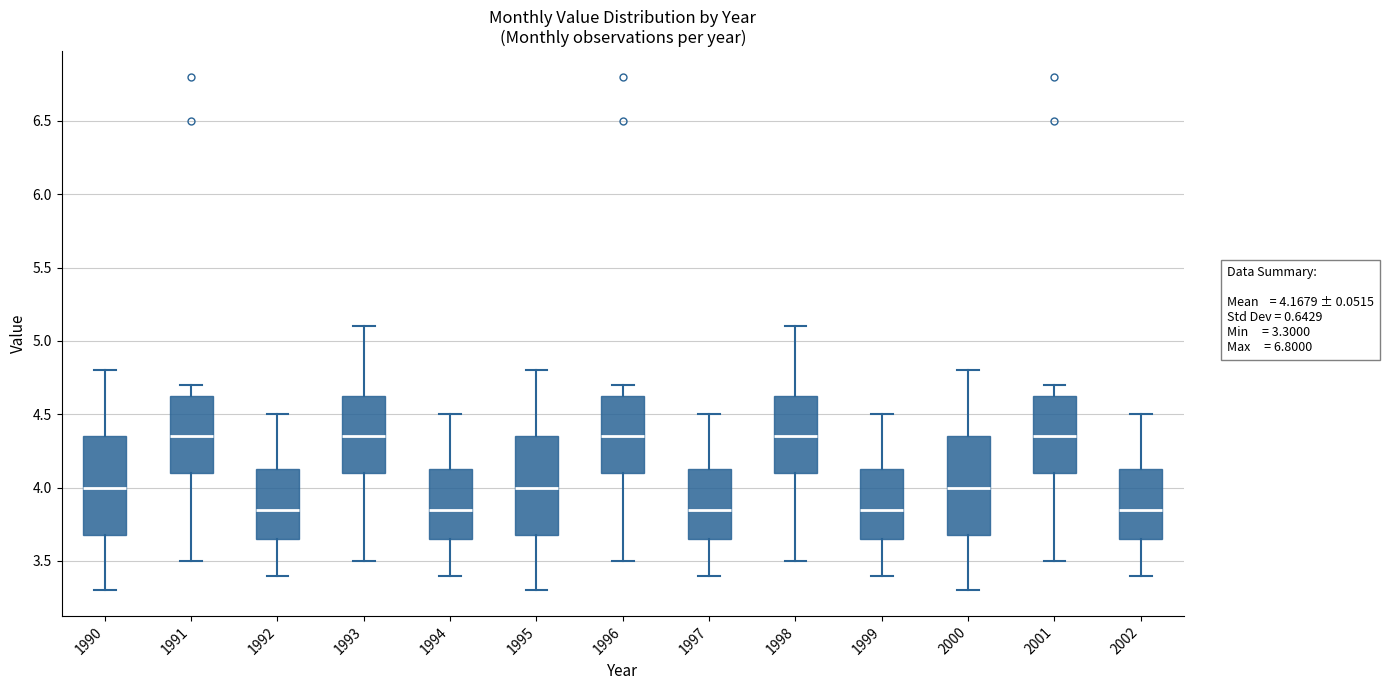

Reading left to right, read every box against the y-axis: the position of its median line, the range the box covers, and the ends of its whiskers. The values are not printed on the chart, so give them approximately, as read against the axis.

1990: median 4.00, box 3.70 to 4.35, whiskers 3.30 to 4.80
1991: median 4.35, box 4.10 to 4.65, whiskers 3.50 to 4.70
1992: median 3.85, box 3.65 to 4.15, whiskers 3.40 to 4.50
1993: median 4.35, box 4.10 to 4.65, whiskers 3.50 to 5.10
1994: median 3.85, box 3.65 to 4.15, whiskers 3.40 to 4.50
1995: median 4.00, box 3.70 to 4.35, whiskers 3.30 to 4.80
1996: median 4.35, box 4.10 to 4.65, whiskers 3.50 to 4.70
1997: median 3.85, box 3.65 to 4.15, whiskers 3.40 to 4.50
1998: median 4.35, box 4.10 to 4.65, whiskers 3.50 to 5.10
1999: median 3.85, box 3.65 to 4.15, whiskers 3.40 to 4.50
2000: median 4.00, box 3.70 to 4.35, whiskers 3.30 to 4.80
2001: median 4.35, box 4.10 to 4.65, whiskers 3.50 to 4.70
2002: median 3.85, box 3.65 to 4.15, whiskers 3.40 to 4.50